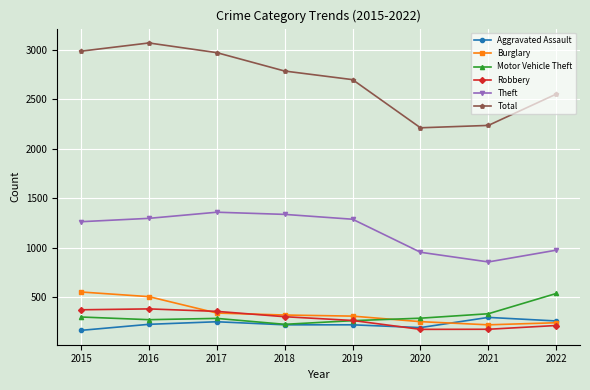

Which series has the largest range (max minus min)?

Total